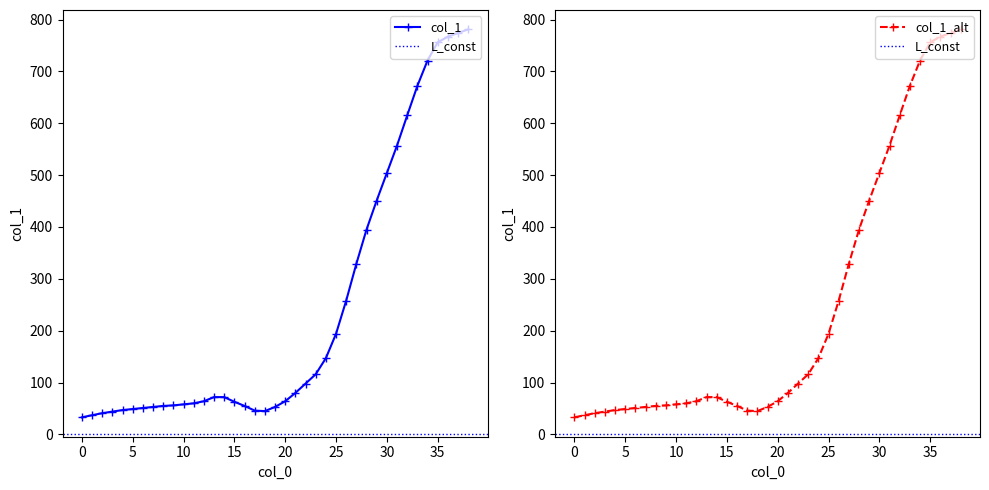

What is the sum of the values at 14 and 16?

127